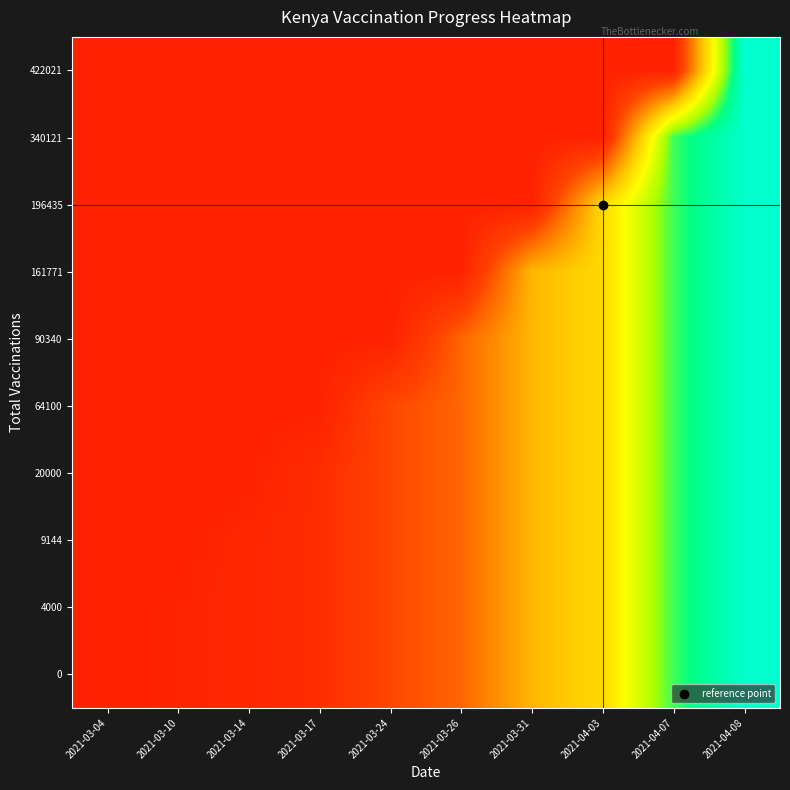

Reading right to left, extract all data points from this chart.

0: 2021-04-08=422021	2021-04-07=340121	2021-04-03=196435	2021-03-31=161771	2021-03-26=90340	2021-03-24=64100	2021-03-17=20000	2021-03-14=9144	2021-03-10=4000	2021-03-04=0
4000: 2021-04-08=422021	2021-04-07=340121	2021-04-03=196435	2021-03-31=161771	2021-03-26=90340	2021-03-24=64100	2021-03-17=20000	2021-03-14=9144	2021-03-10=4000	2021-03-04=0
9144: 2021-04-08=422021	2021-04-07=340121	2021-04-03=196435	2021-03-31=161771	2021-03-26=90340	2021-03-24=64100	2021-03-17=20000	2021-03-14=9144	2021-03-10=0	2021-03-04=0
20000: 2021-04-08=422021	2021-04-07=340121	2021-04-03=196435	2021-03-31=161771	2021-03-26=90340	2021-03-24=64100	2021-03-17=20000	2021-03-14=0	2021-03-10=0	2021-03-04=0
64100: 2021-04-08=422021	2021-04-07=340121	2021-04-03=196435	2021-03-31=161771	2021-03-26=90340	2021-03-24=64100	2021-03-17=0	2021-03-14=0	2021-03-10=0	2021-03-04=0
90340: 2021-04-08=422021	2021-04-07=340121	2021-04-03=196435	2021-03-31=161771	2021-03-26=90340	2021-03-24=0	2021-03-17=0	2021-03-14=0	2021-03-10=0	2021-03-04=0
161771: 2021-04-08=422021	2021-04-07=340121	2021-04-03=196435	2021-03-31=161771	2021-03-26=0	2021-03-24=0	2021-03-17=0	2021-03-14=0	2021-03-10=0	2021-03-04=0
196435: 2021-04-08=422021	2021-04-07=340121	2021-04-03=196435	2021-03-31=0	2021-03-26=0	2021-03-24=0	2021-03-17=0	2021-03-14=0	2021-03-10=0	2021-03-04=0
340121: 2021-04-08=422021	2021-04-07=340121	2021-04-03=0	2021-03-31=0	2021-03-26=0	2021-03-24=0	2021-03-17=0	2021-03-14=0	2021-03-10=0	2021-03-04=0
422021: 2021-04-08=422021	2021-04-07=0	2021-04-03=0	2021-03-31=0	2021-03-26=0	2021-03-24=0	2021-03-17=0	2021-03-14=0	2021-03-10=0	2021-03-04=0